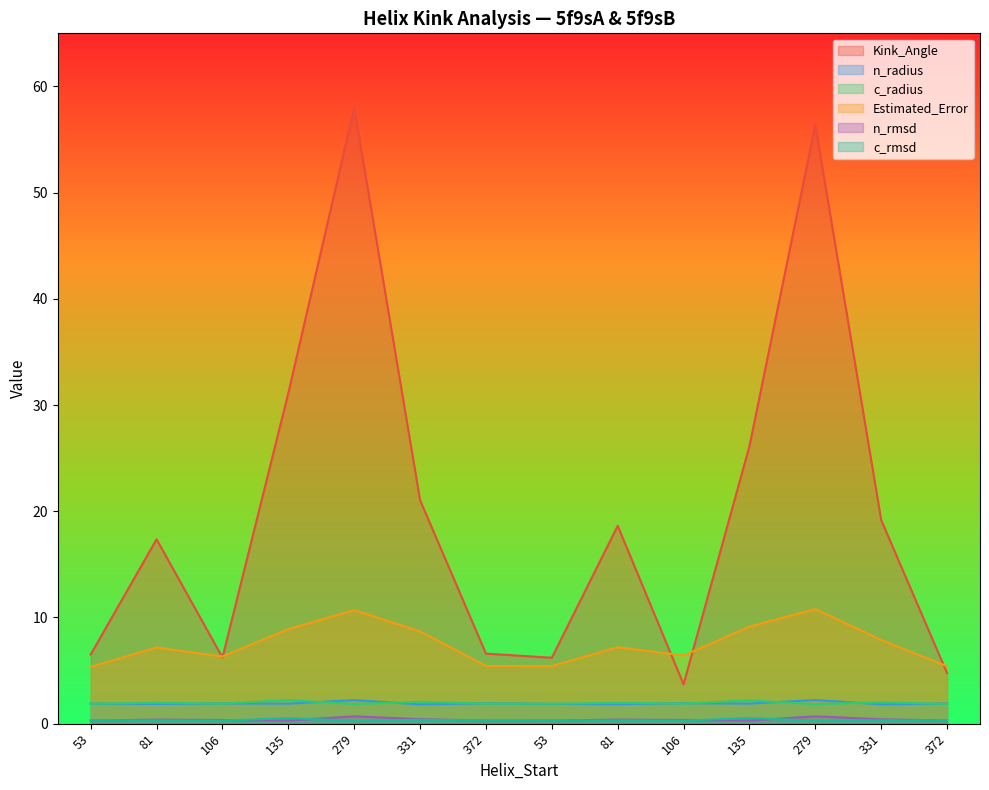

Between 279 and 331, which series saw the biggest shift?

Kink_Angle